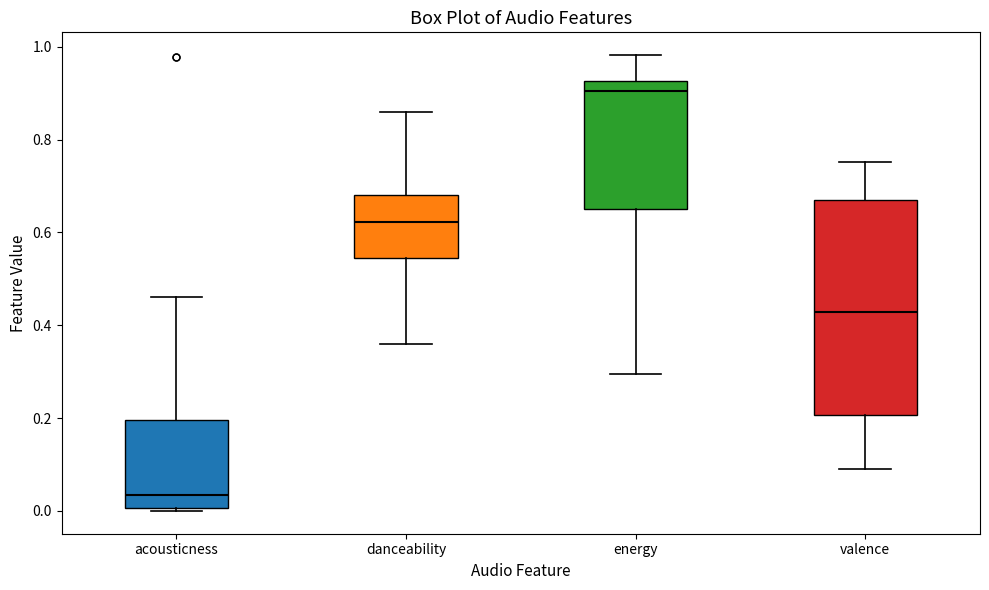

Reading left to right, read every box against the y-axis: the position of its median line, the range the box covers, and the ends of its whiskers. The values are not printed on the chart, so give them approximately, as read against the axis.

acousticness: median 0.04, box 0.00 to 0.20, whiskers 0.00 to 0.46
danceability: median 0.62, box 0.54 to 0.68, whiskers 0.36 to 0.86
energy: median 0.90, box 0.66 to 0.92, whiskers 0.30 to 0.98
valence: median 0.42, box 0.20 to 0.68, whiskers 0.08 to 0.76